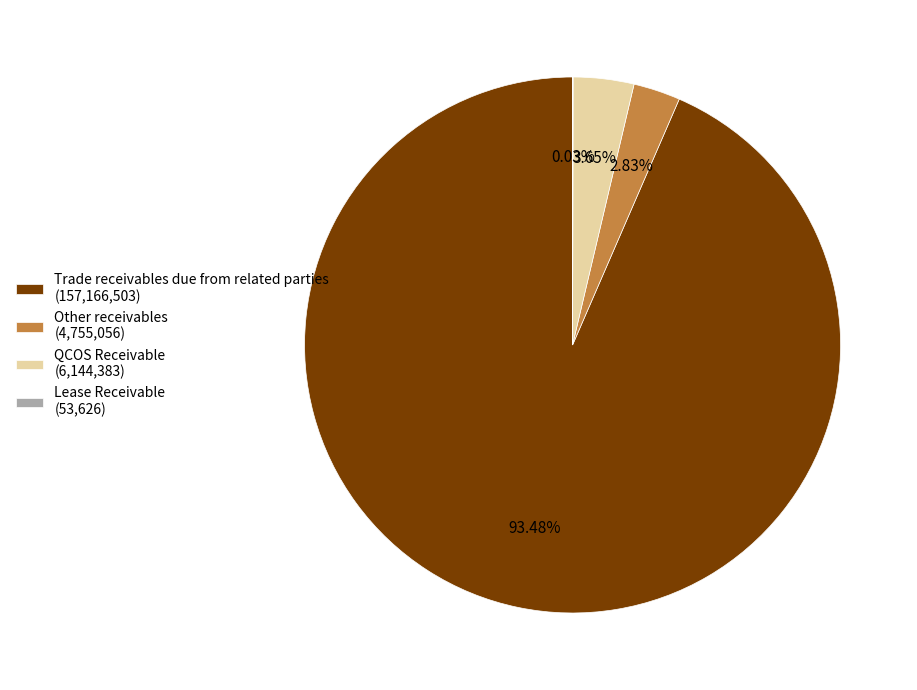

Which category accounts for the majority?

Trade receivables due from related parties